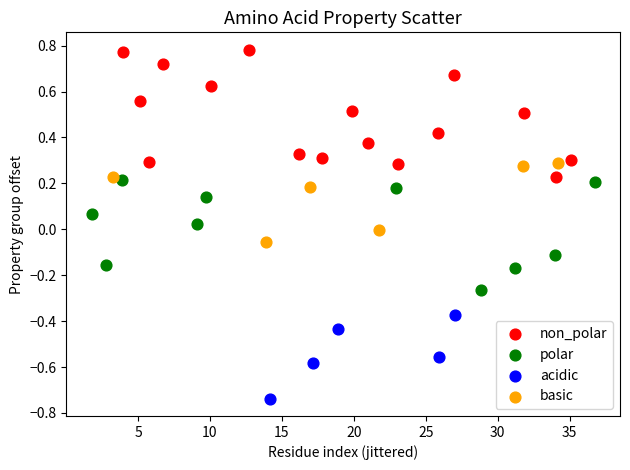

Which series reaches the minimum Y coordinate?

acidic